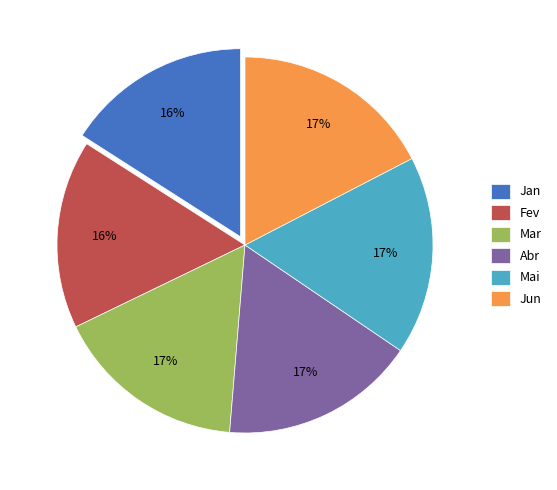

Is there a majority slice in this chart?

No